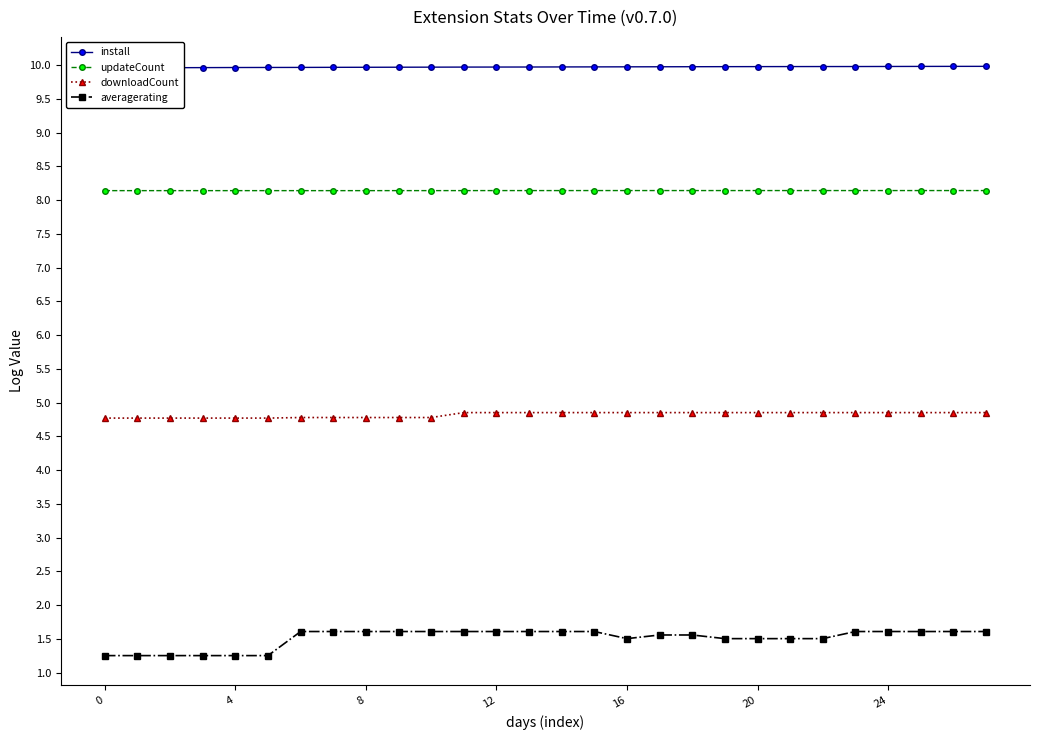

Count the install values in the range 9 to 10.

28